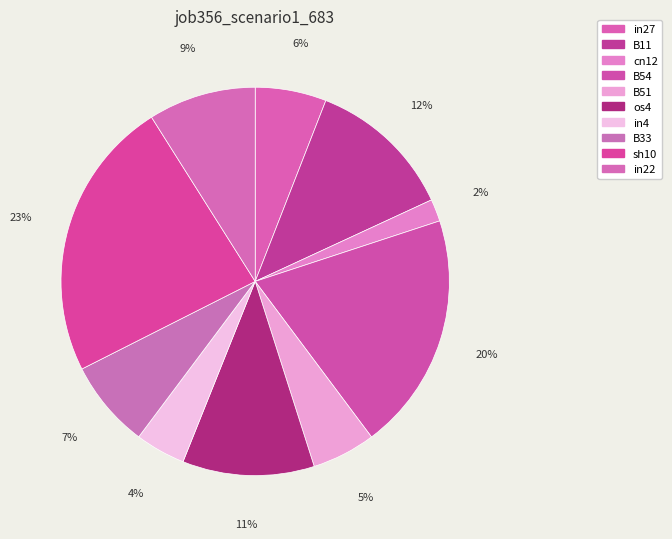

What percentage is NOT represented by B51?

94.7%